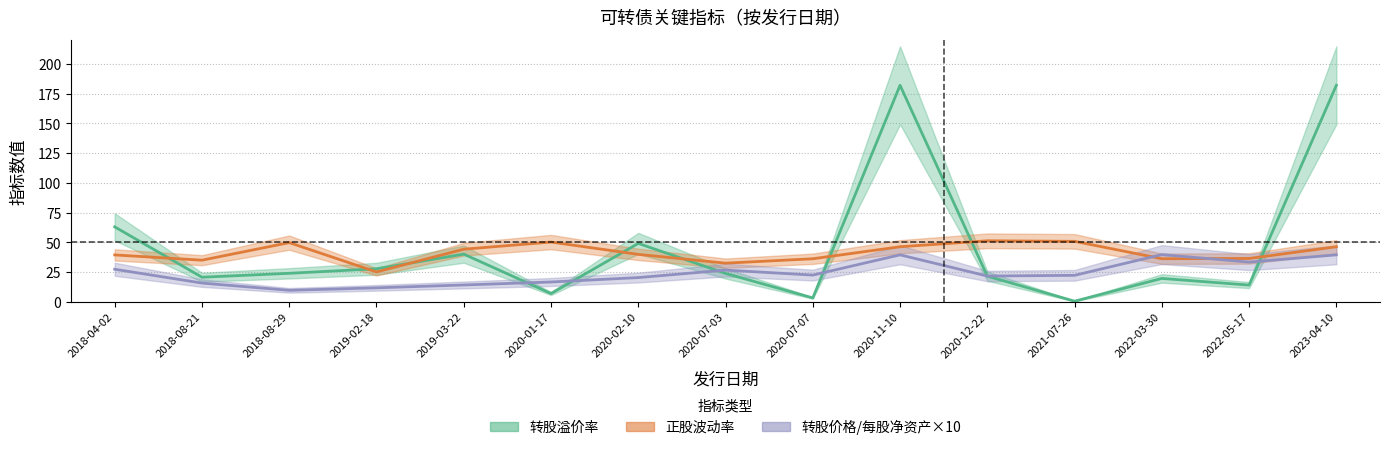

Which category has the lowest value across all series?

2021-07-26